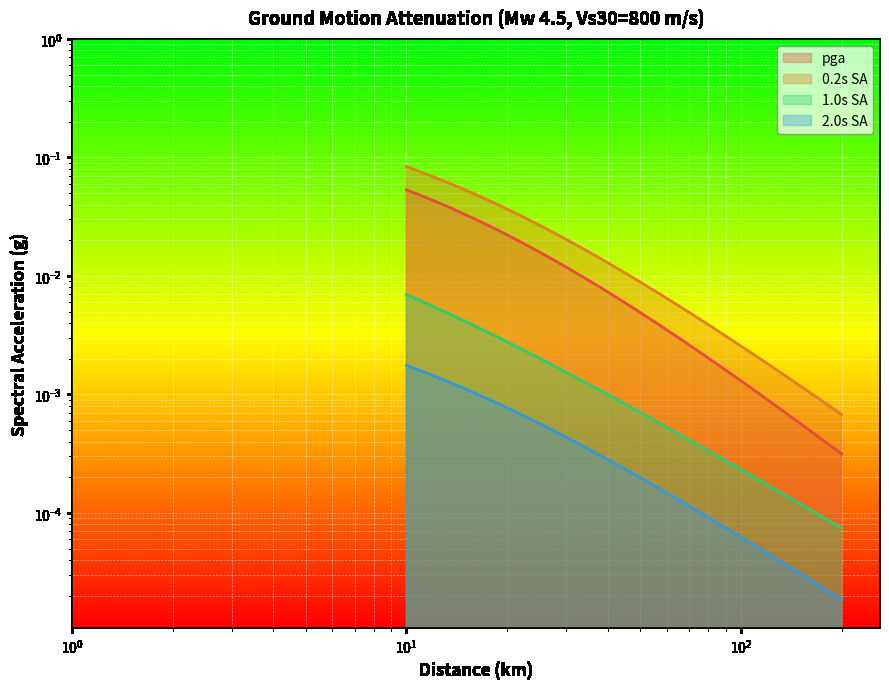

What is the spread (max minus min) of values at 13.707?

0.1